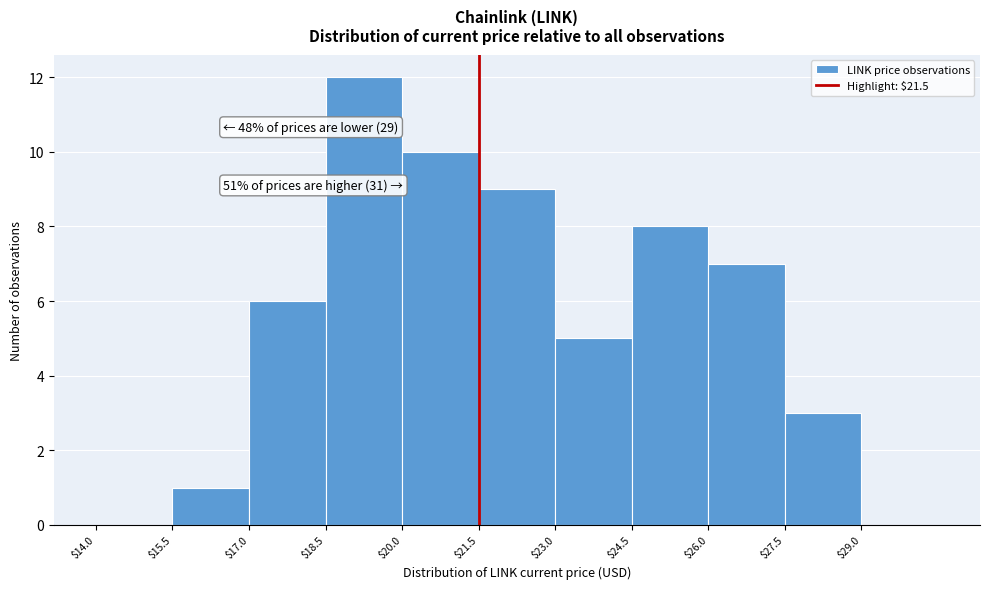

Over which range of the x-axis is the bar tallest?

18.5 to 20.0